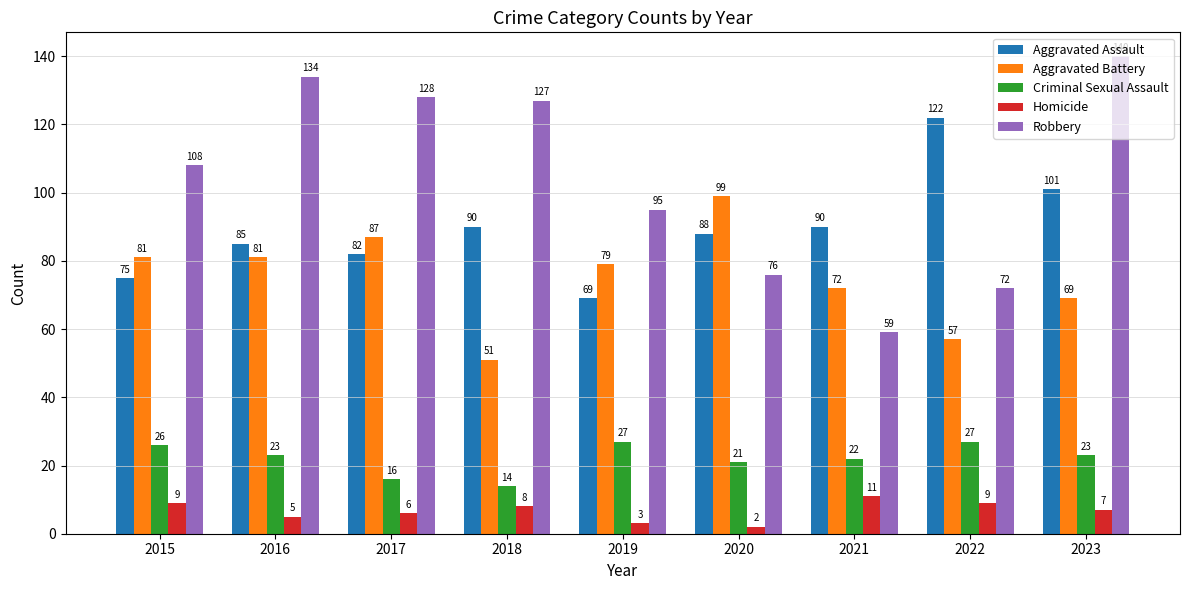

Reading left to right, list all the values displayed in this chart.

Aggravated Assault: 2015=75	2016=85	2017=82	2018=90	2019=69	2020=88	2021=90	2022=122	2023=101
Aggravated Battery: 2015=81	2016=81	2017=87	2018=51	2019=79	2020=99	2021=72	2022=57	2023=69
Criminal Sexual Assault: 2015=26	2016=23	2017=16	2018=14	2019=27	2020=21	2021=22	2022=27	2023=23
Homicide: 2015=9	2016=5	2017=6	2018=8	2019=3	2020=2	2021=11	2022=9	2023=7
Robbery: 2015=108	2016=134	2017=128	2018=127	2019=95	2020=76	2021=59	2022=72	2023=140